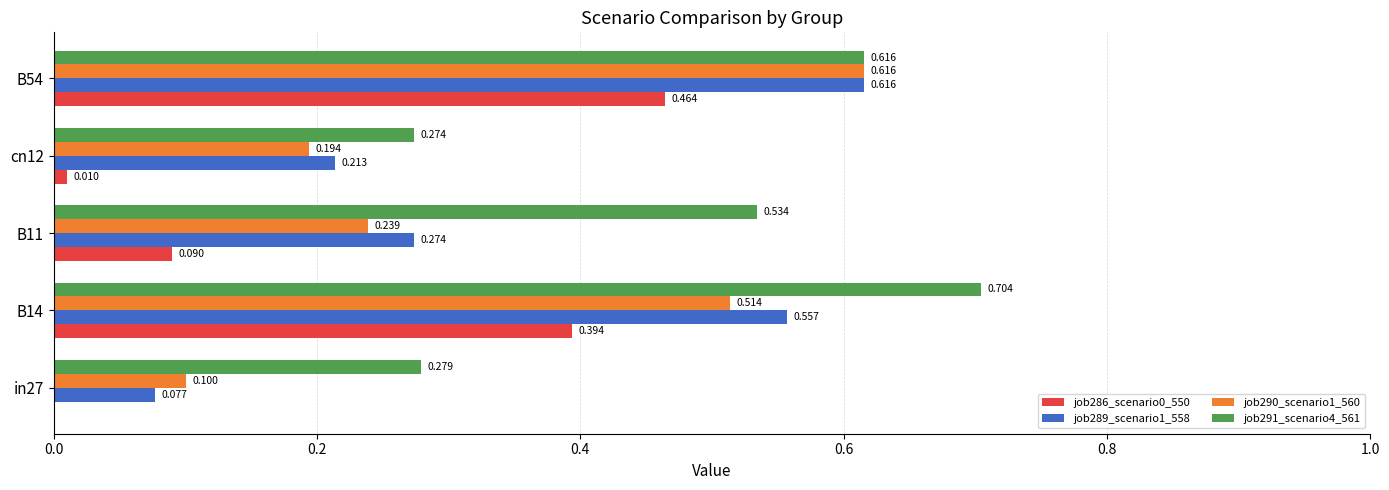

Which series has the largest range (max minus min)?

job289_scenario1_558